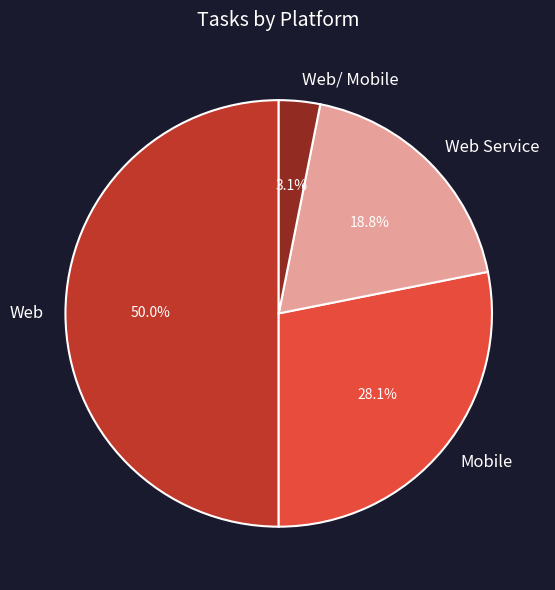

What percentage is the Mobile slice, to the nearest percent?

28%